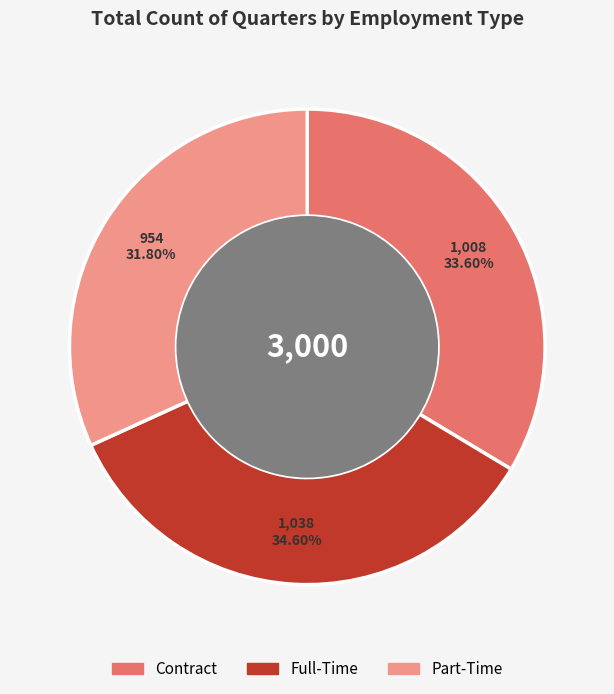

Which slice is the largest?

Full-Time